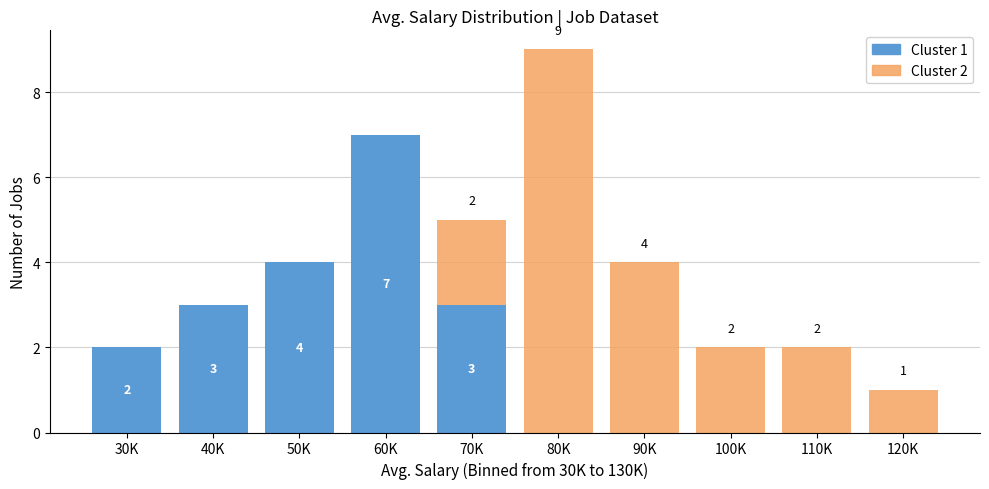

Reading left to right, transcribe the values for Cluster 1.

30K=2	40K=3	50K=4	60K=7	70K=3	80K=0	90K=0	100K=0	110K=0	120K=0